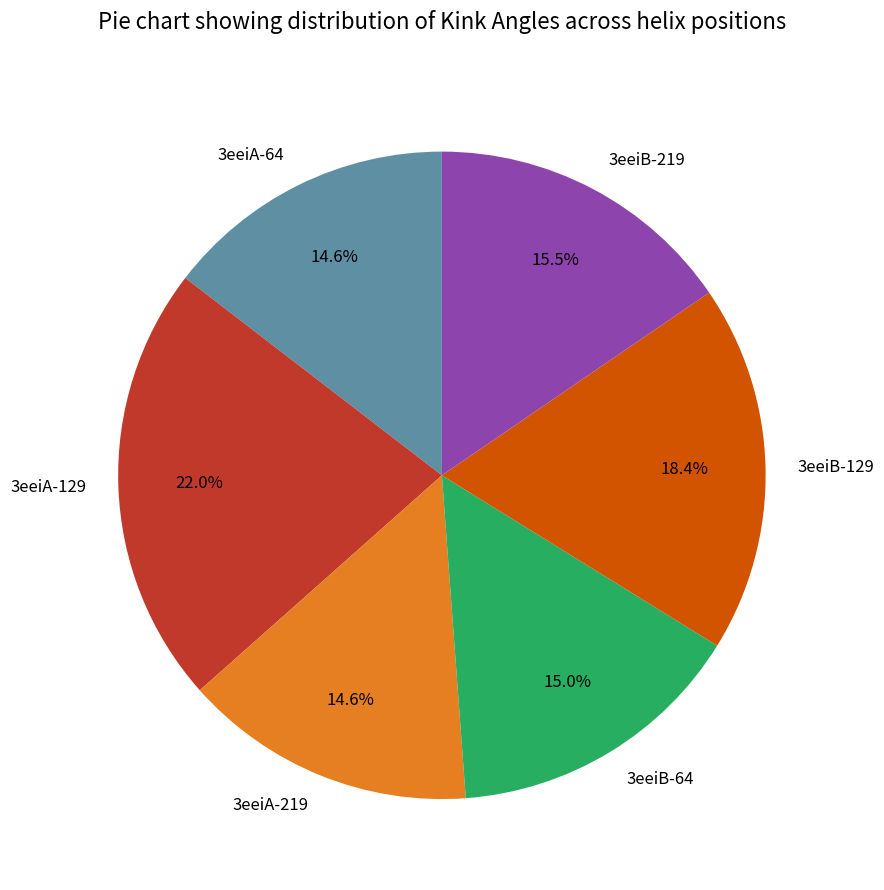

How many segments does this pie chart have?

6